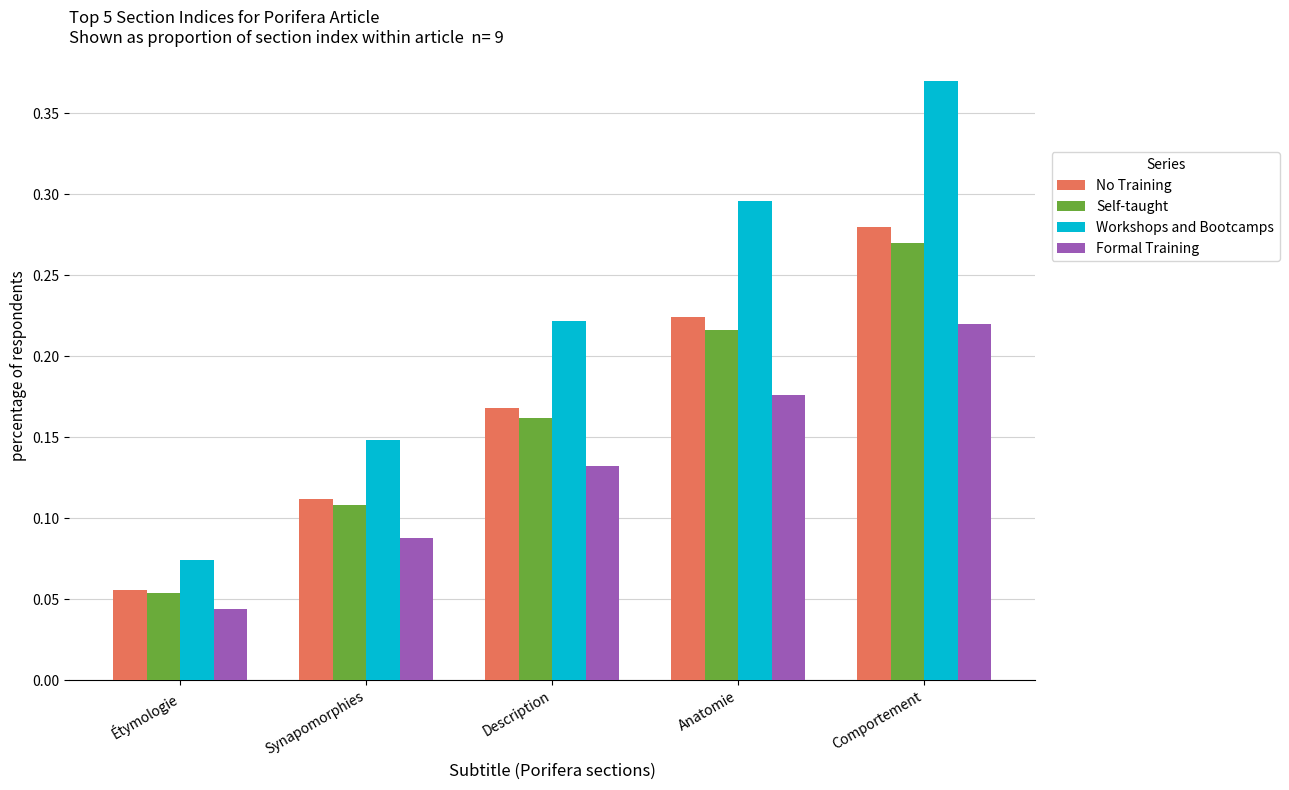

How many Self-taught values are between 0 and 1?

5